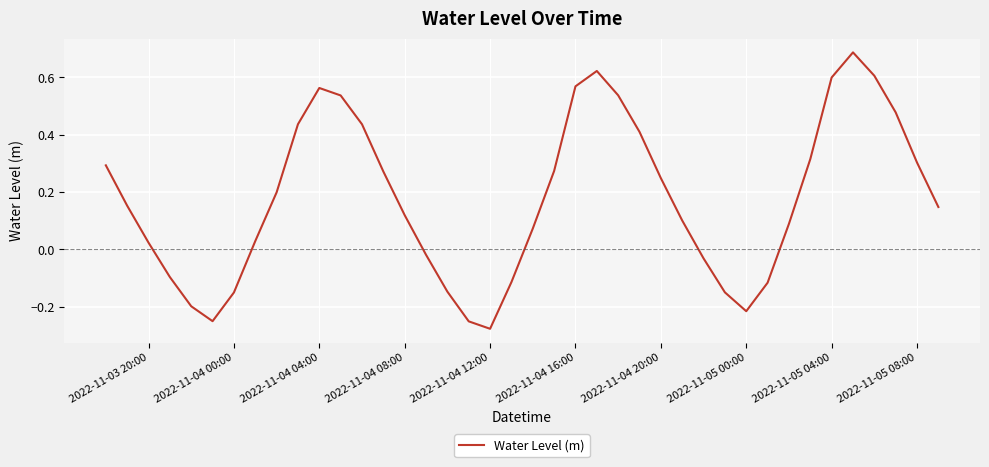

What is the difference between the maximum and minimum values?

1.0